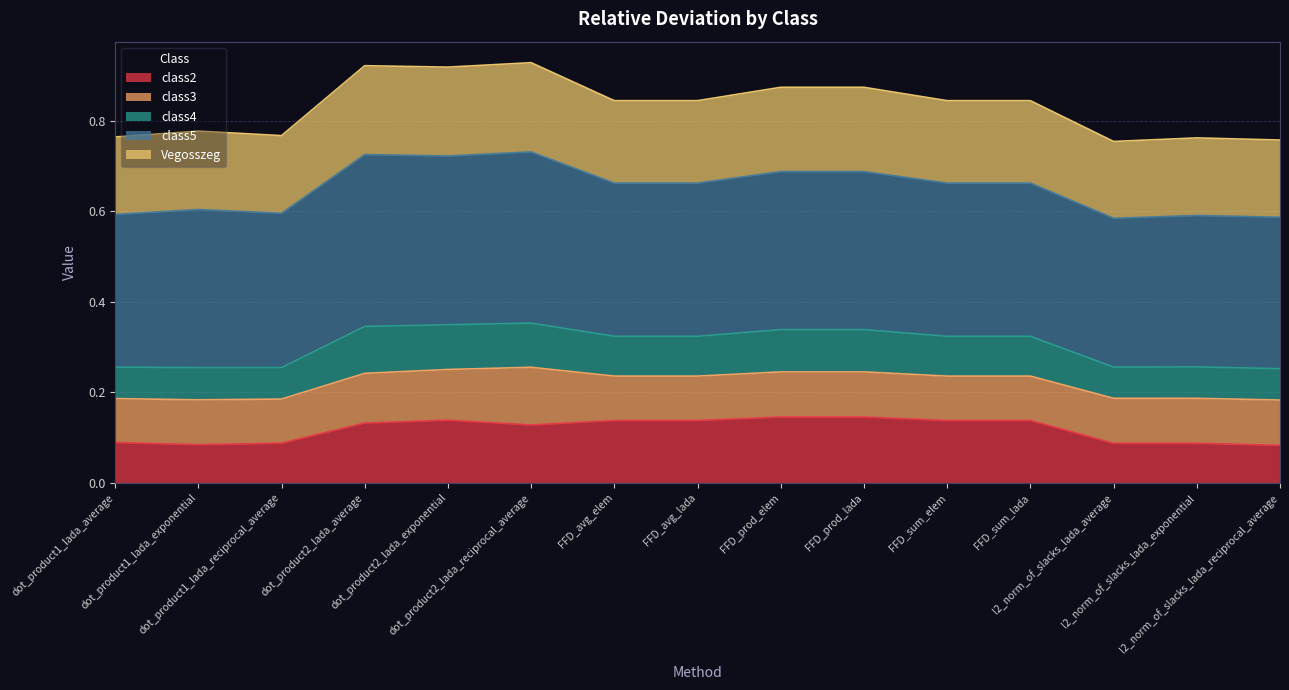

How many categories are shown in the chart?

15